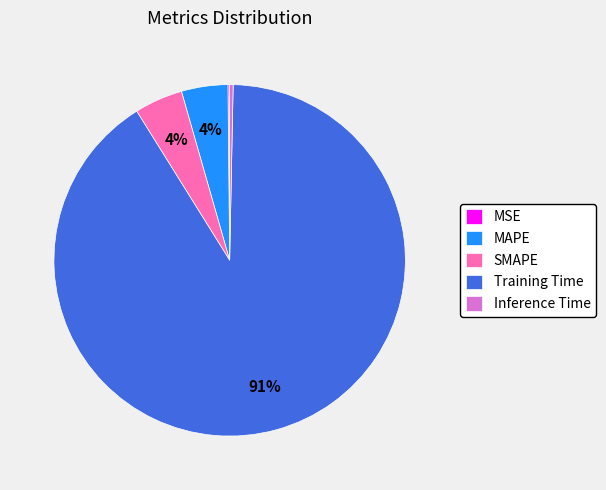

What is the largest slice in the pie chart?

Training Time